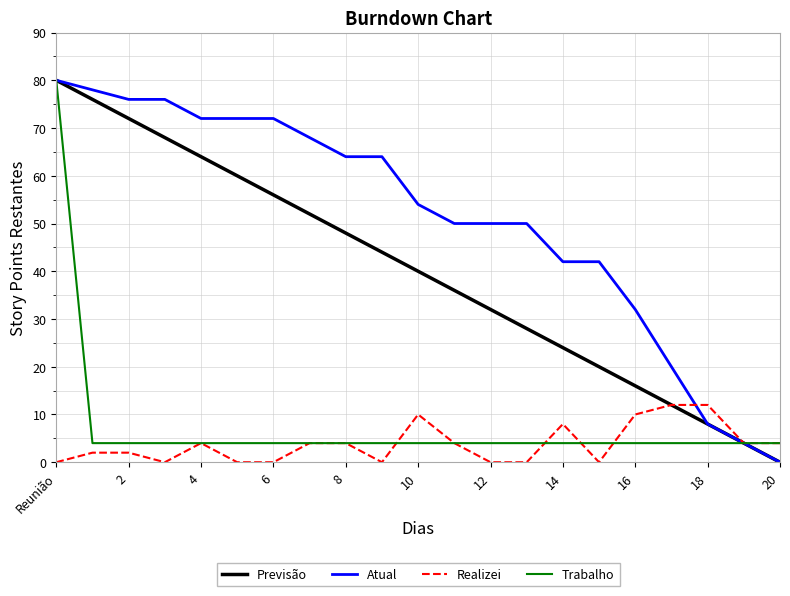

What are all the series names shown in the legend?

Previsão, Atual, Realizei, Trabalho